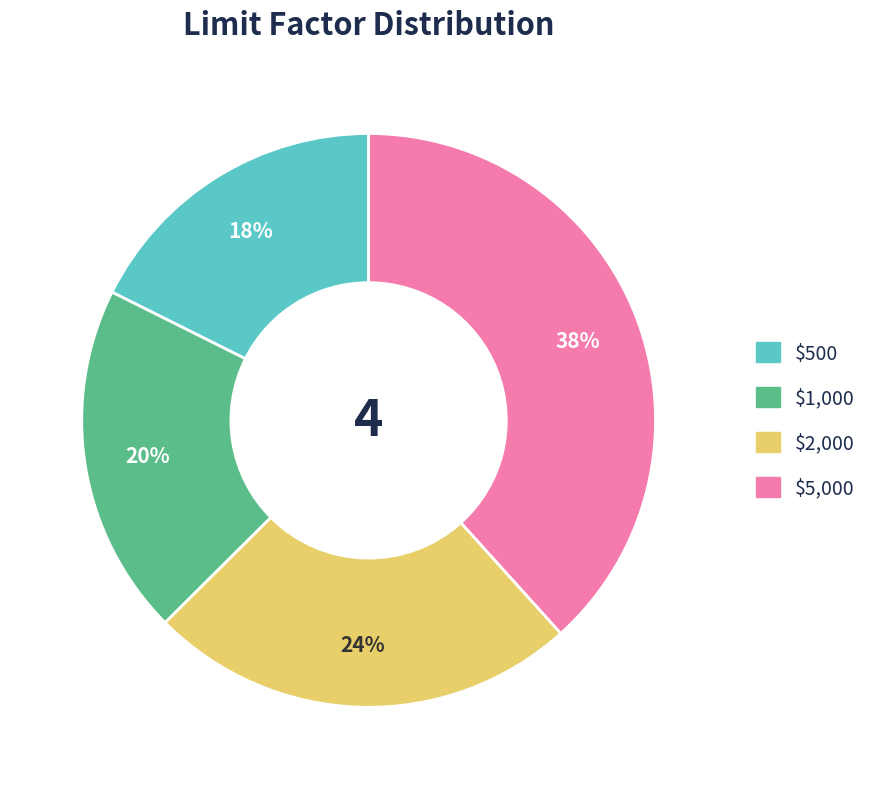

Is it true that $500 is 18% of the pie?

True